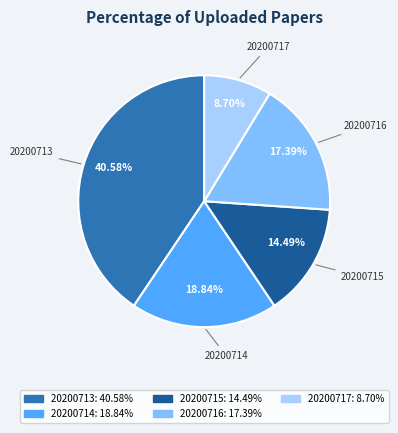

How many segments does this pie chart have?

5